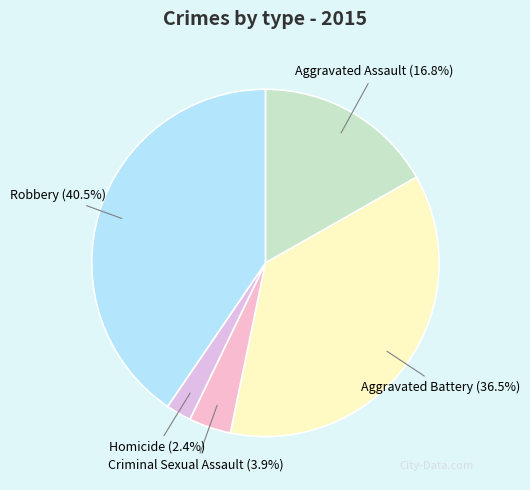

How many segments does this pie chart have?

5